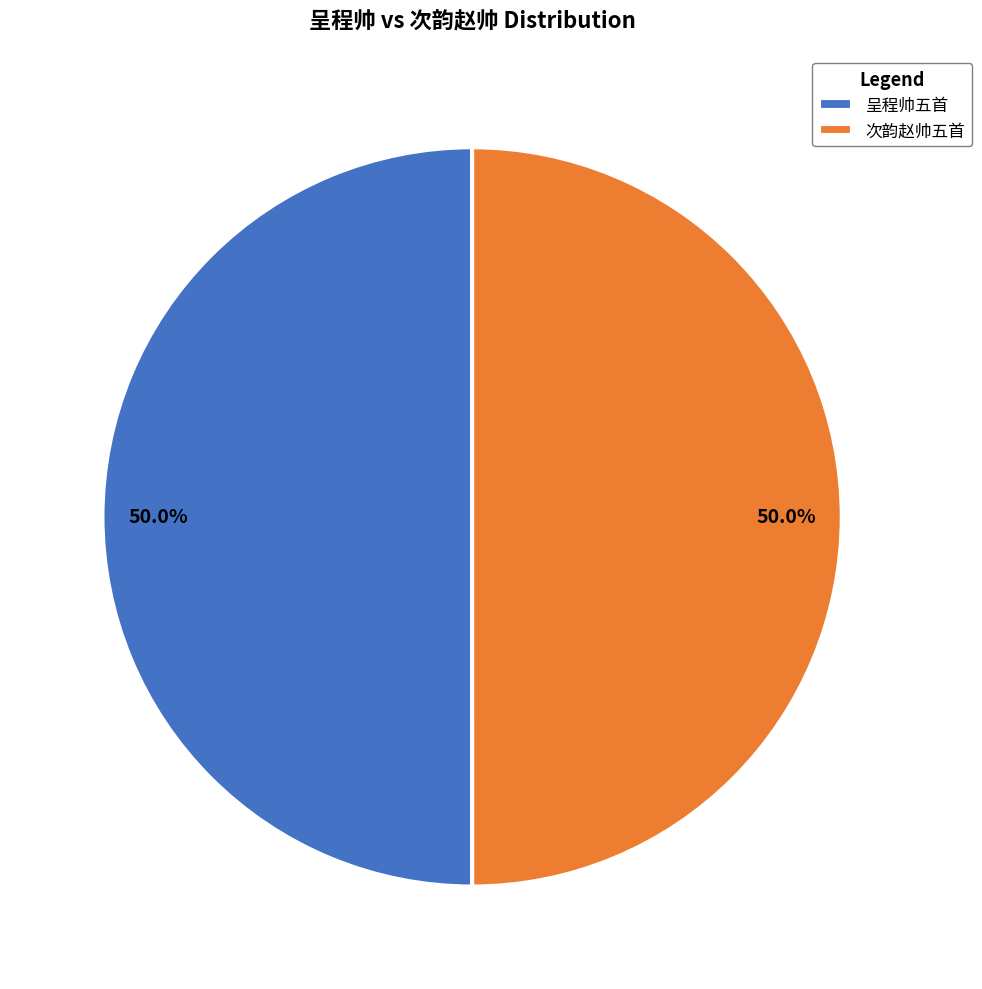

What is the total percentage of 呈程帅五首 and 次韵赵帅五首?

100.0%